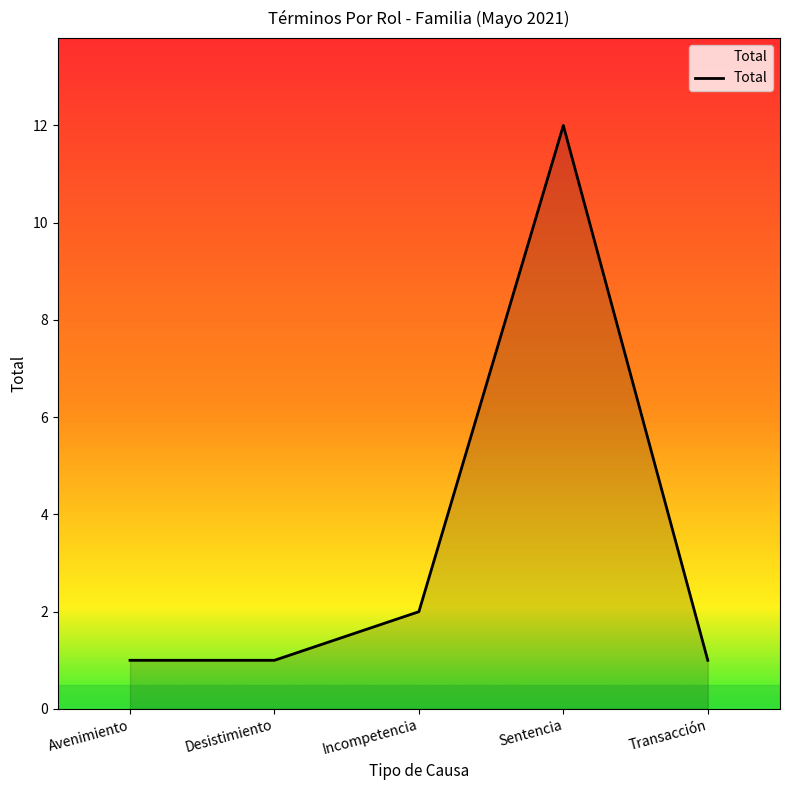

Does the chart display data point markers on the line(s)?

No